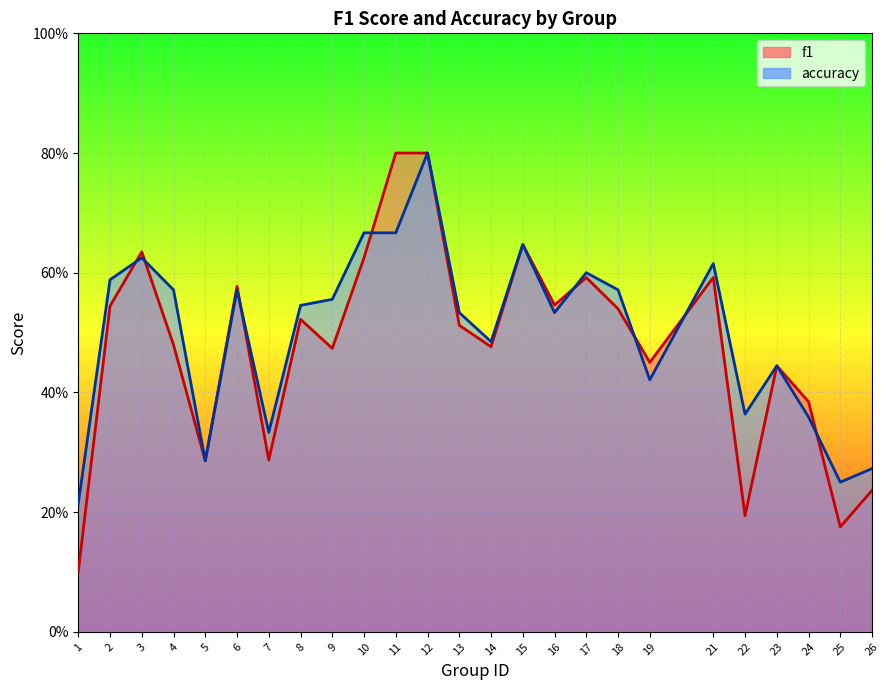

What is the sum of the accuracy values at 8 and 5?

0.8